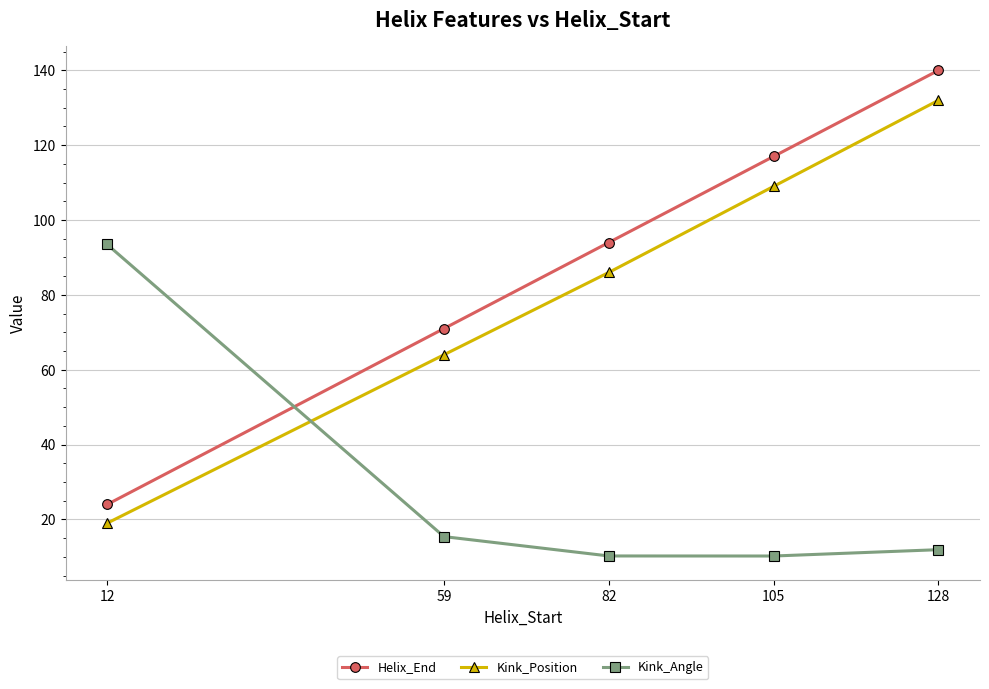

What is the spread (max minus min) of values at 128?

128.1